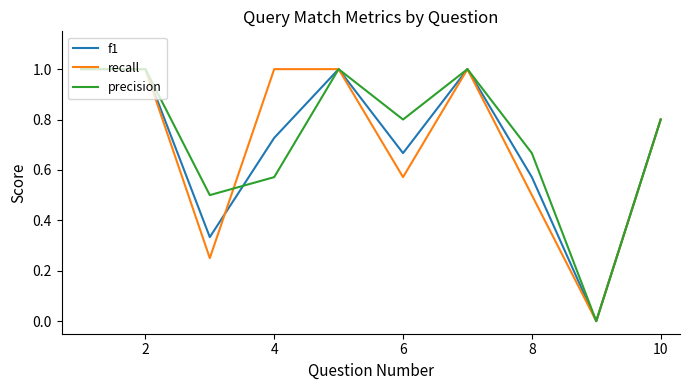

What is the maximum value shown in the chart?

1.0